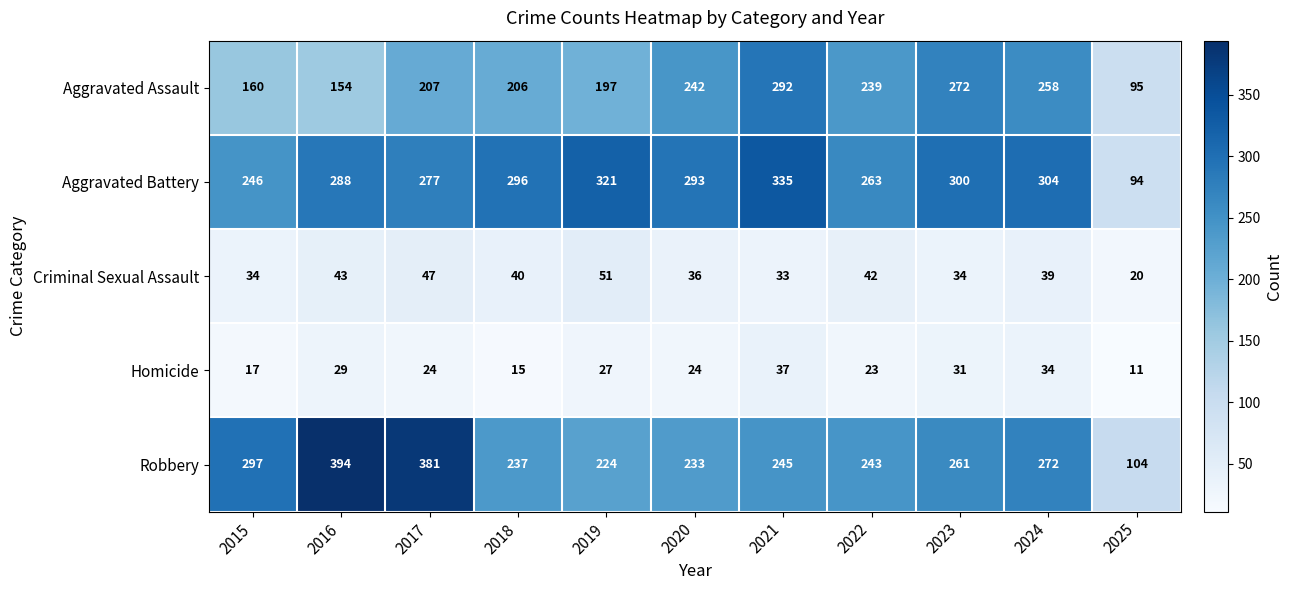

What is the difference between the Homicide values at 2016 and 2024?

5